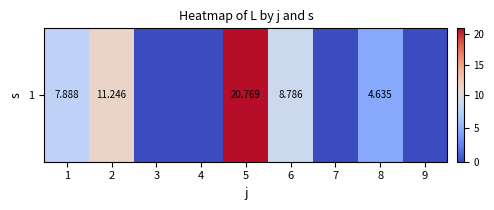

The value at 7 is -13.5. True or false?

False